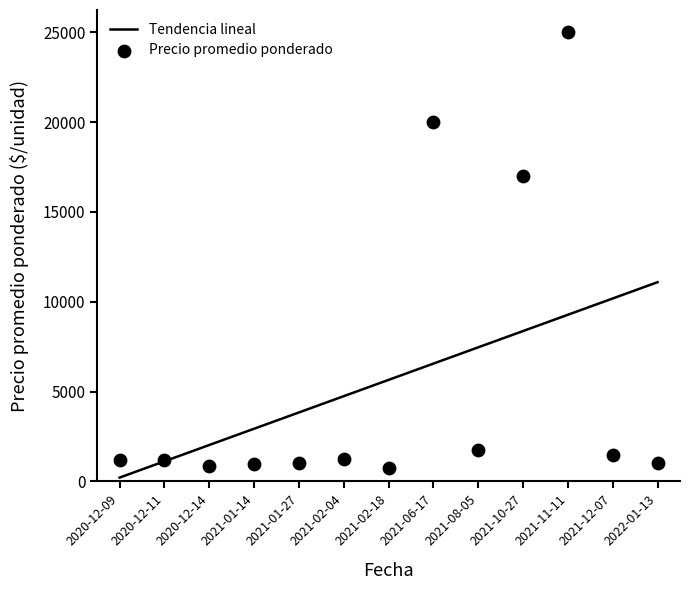

Which series has the largest total across all categories?

Tendencia lineal